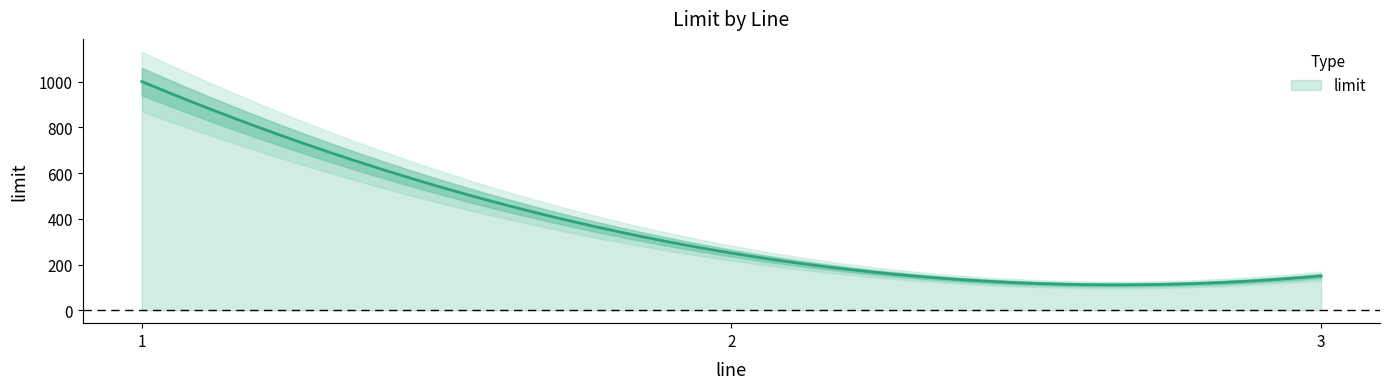

What value does the data have at 3, to the nearest 10?

150